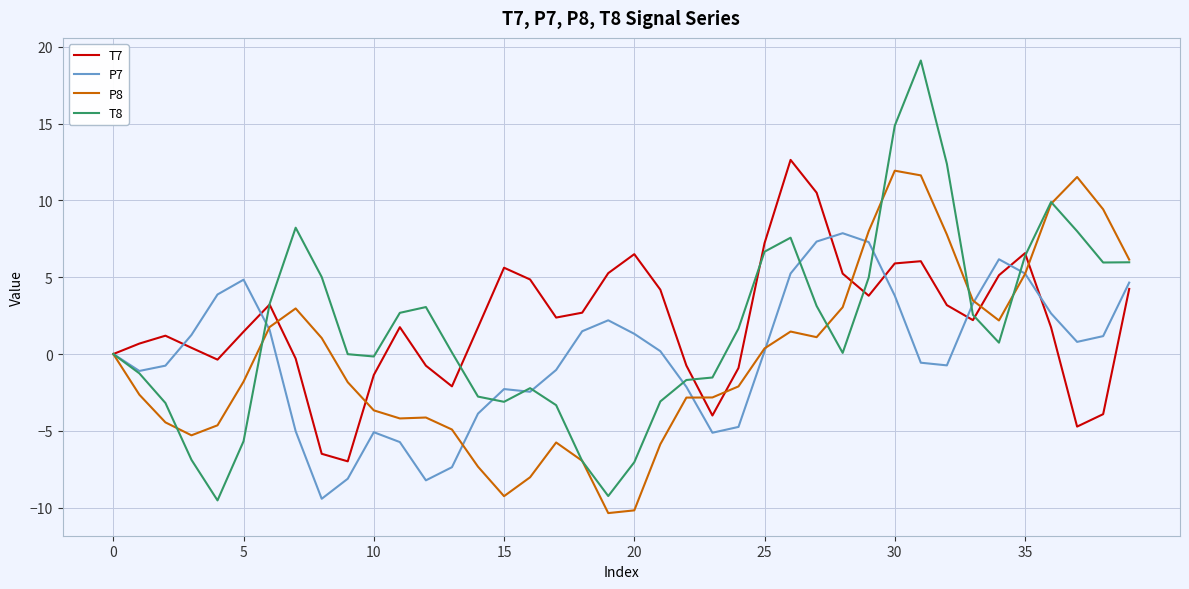

What is the highest value of the P7 series?

7.9